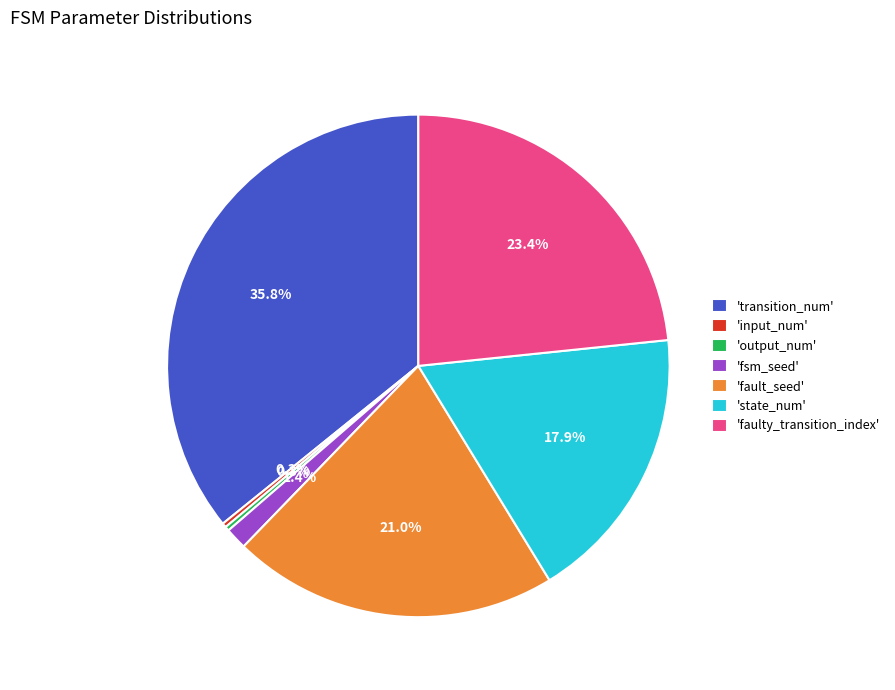

Between 'fault_seed' and 'state_num', which is larger?

'fault_seed'